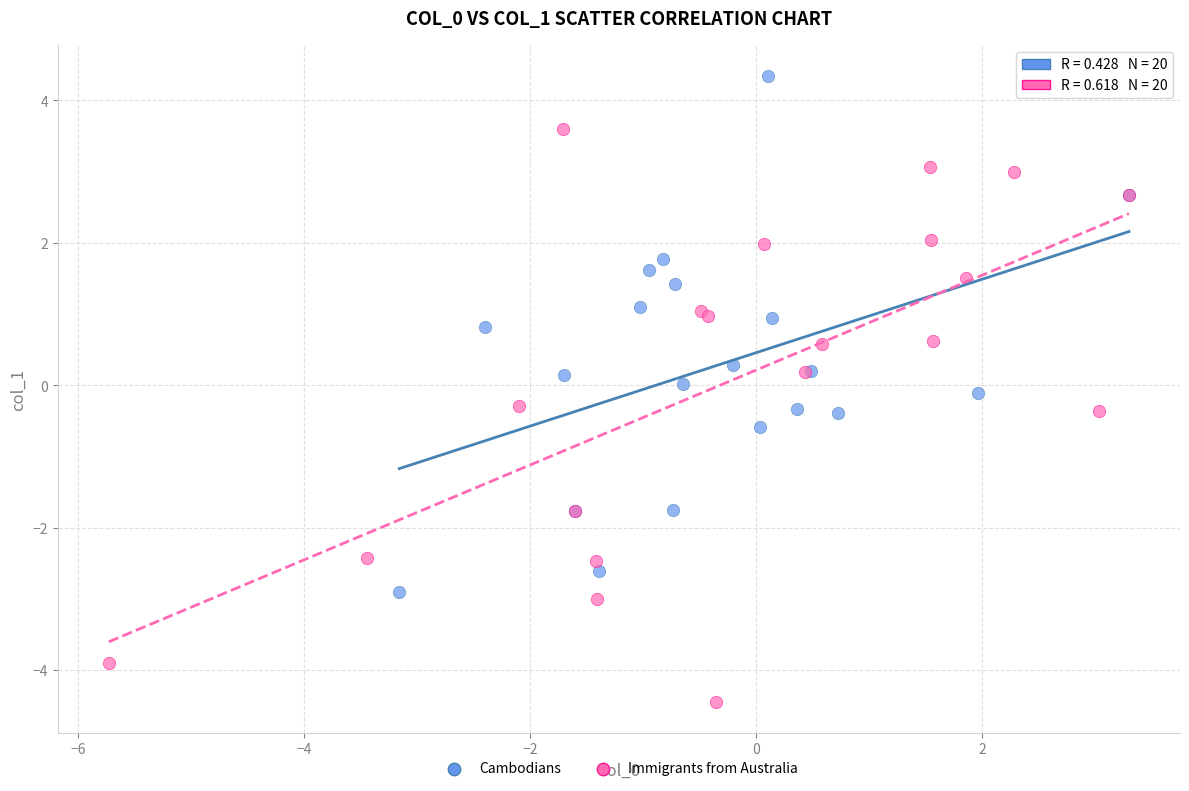

What are all the series names shown in the legend?

Cambodians, Immigrants from Australia